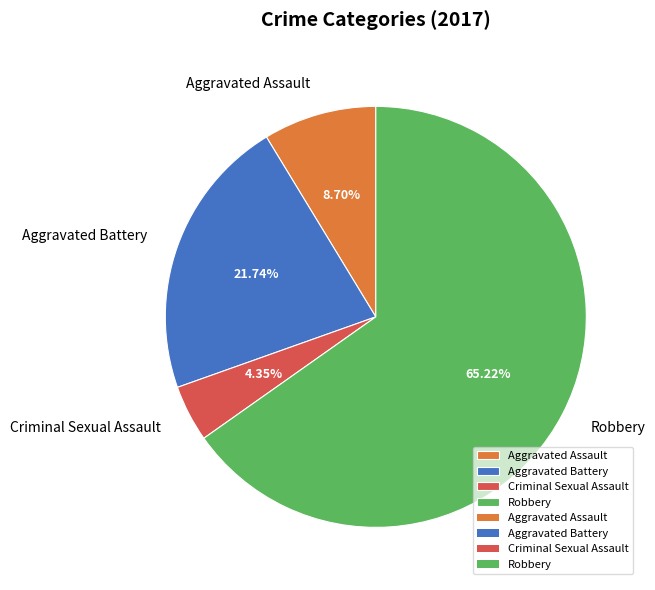

To the nearest percent, what portion does Robbery represent?

65%